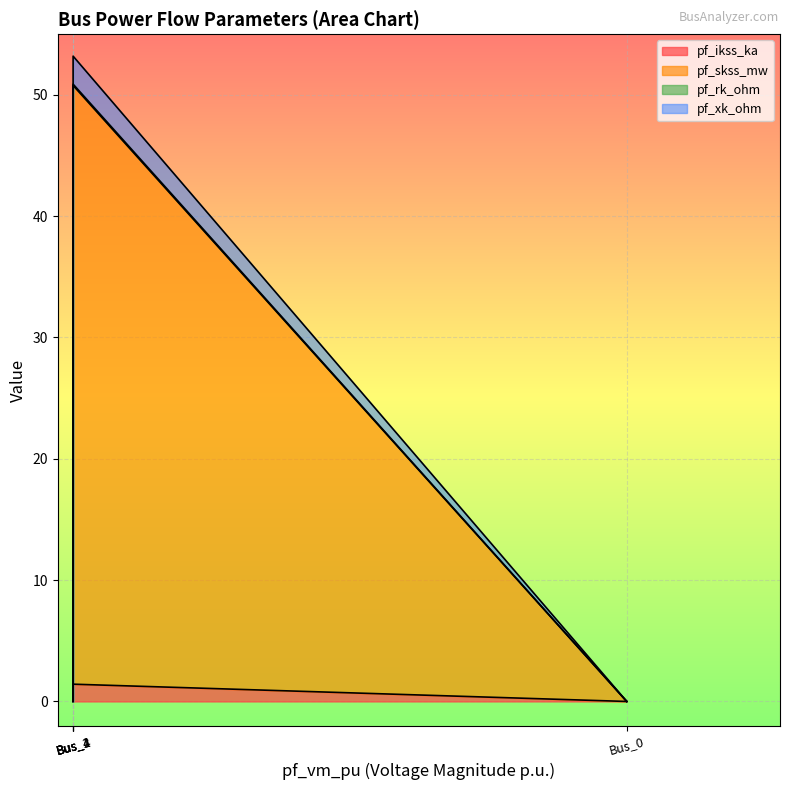

Reading left to right, list all the values displayed in this chart.

pf_ikss_ka: Bus_0=0.0	Bus_1=1.4	Bus_2=0.0	Bus_3=0.0	Bus_4=0.0
pf_skss_mw: Bus_0=0.0	Bus_1=49.3	Bus_2=0.0	Bus_3=0.0	Bus_4=0.0
pf_rk_ohm: Bus_0=0.0	Bus_1=0.1	Bus_2=0.0	Bus_3=0.0	Bus_4=0.0
pf_xk_ohm: Bus_0=0.0	Bus_1=2.3	Bus_2=0.0	Bus_3=0.0	Bus_4=0.0